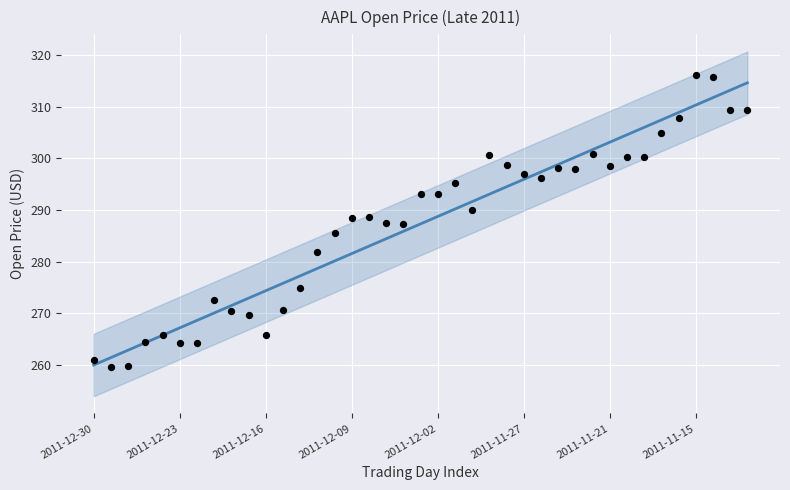

Which series contains the highest Y value?

Open Price